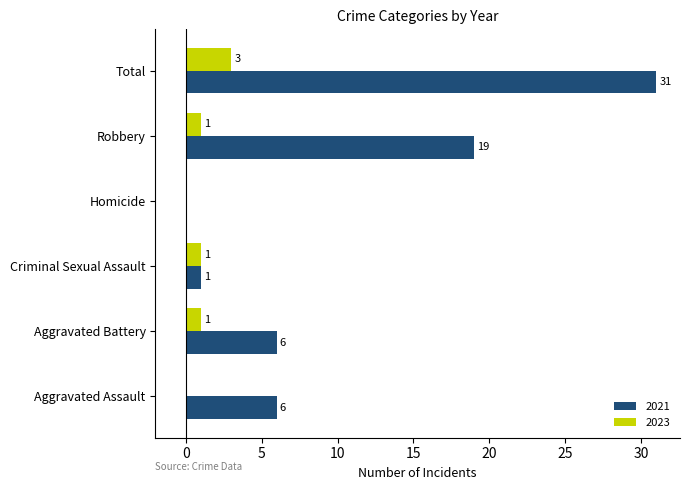

Which category has the highest value across all series?

Total